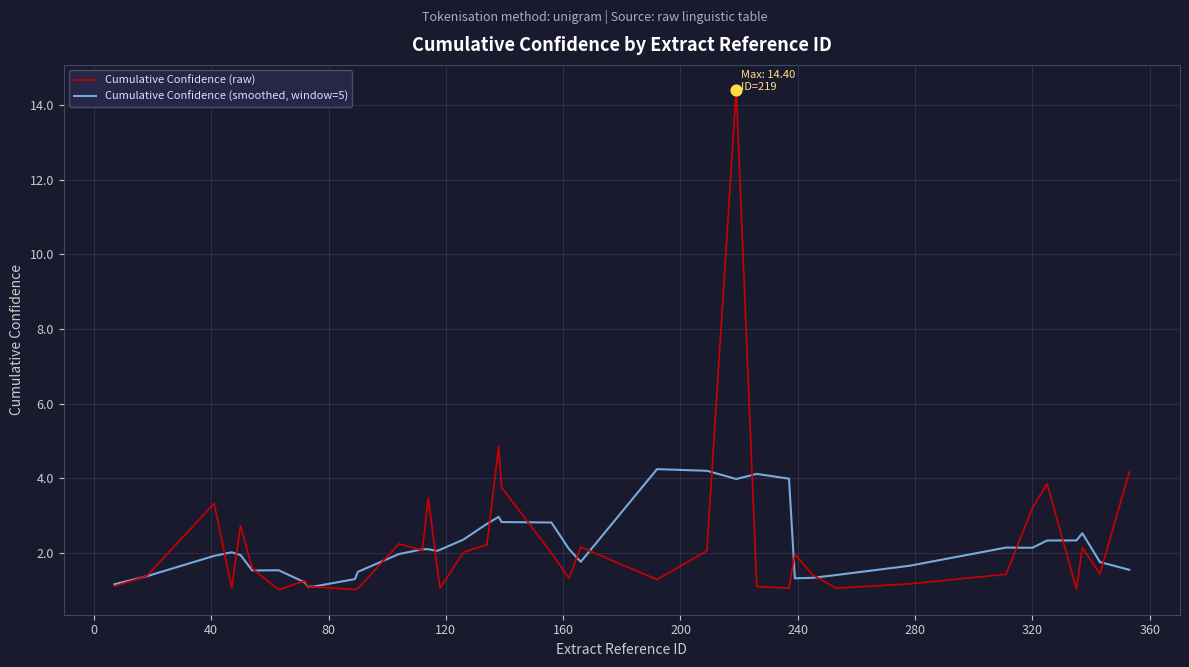

Which series has the largest range (max minus min)?

Cumulative Confidence (raw)